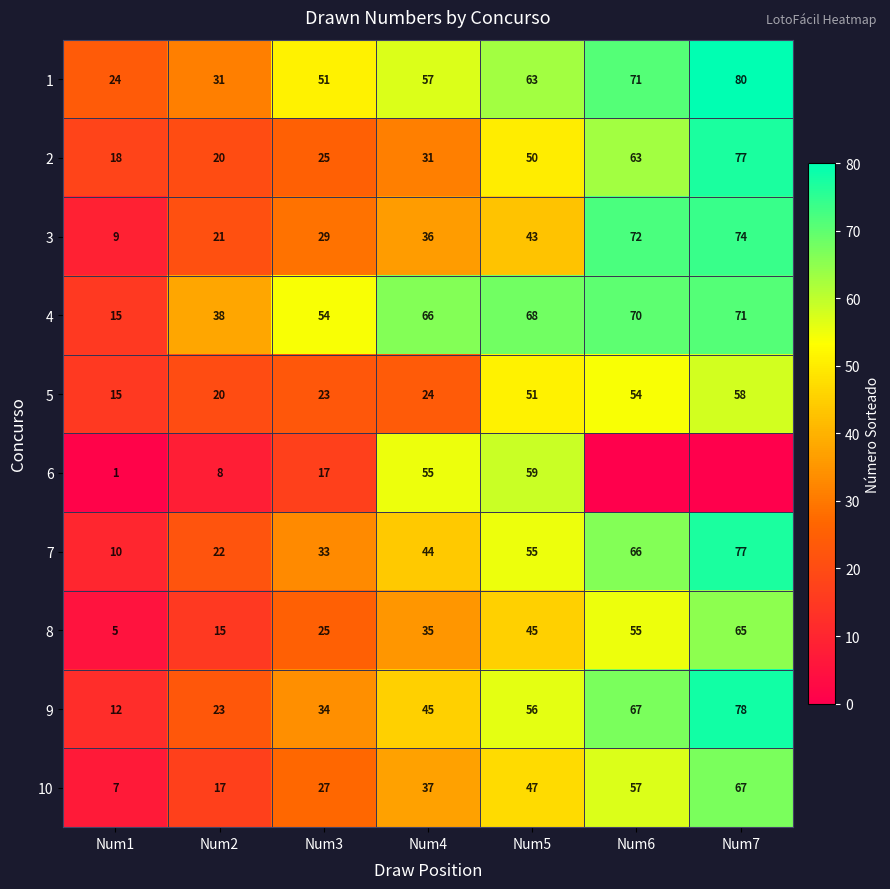

Is it true that 4 equals 68 at Num5?

True